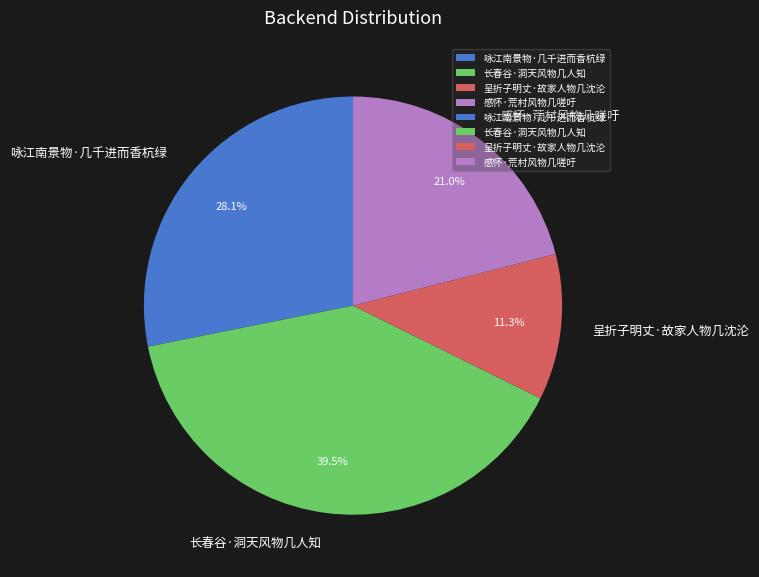

To the nearest percent, what is the difference between the largest and smallest slice percentages?

28%